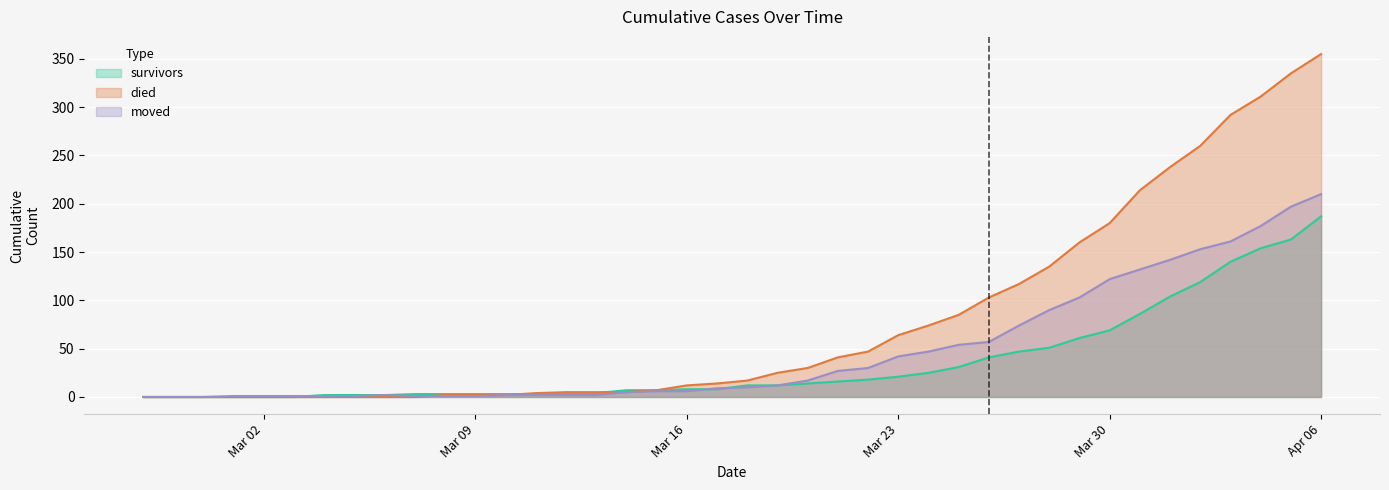

At which category does the chart reach its minimum across all series?

2020-02-27